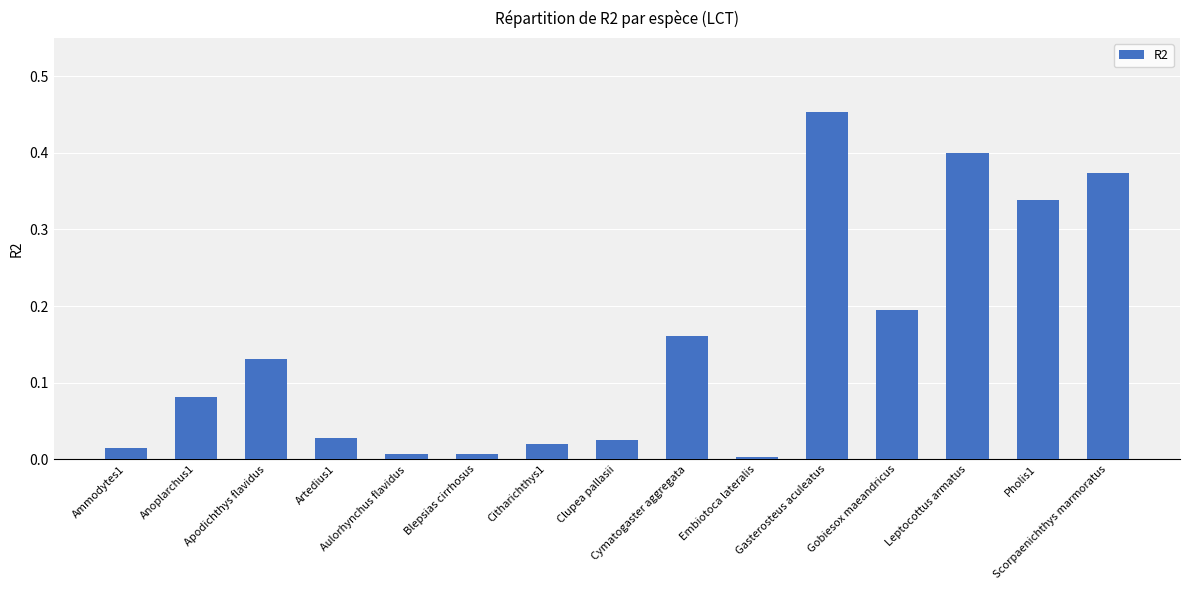

What is the change in value from Apodichthys flavidus to Artedius1?

-0.1